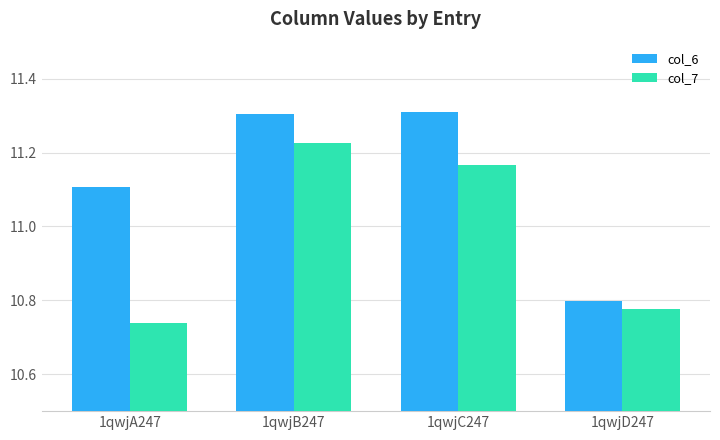

How many groups of bars are there?

4